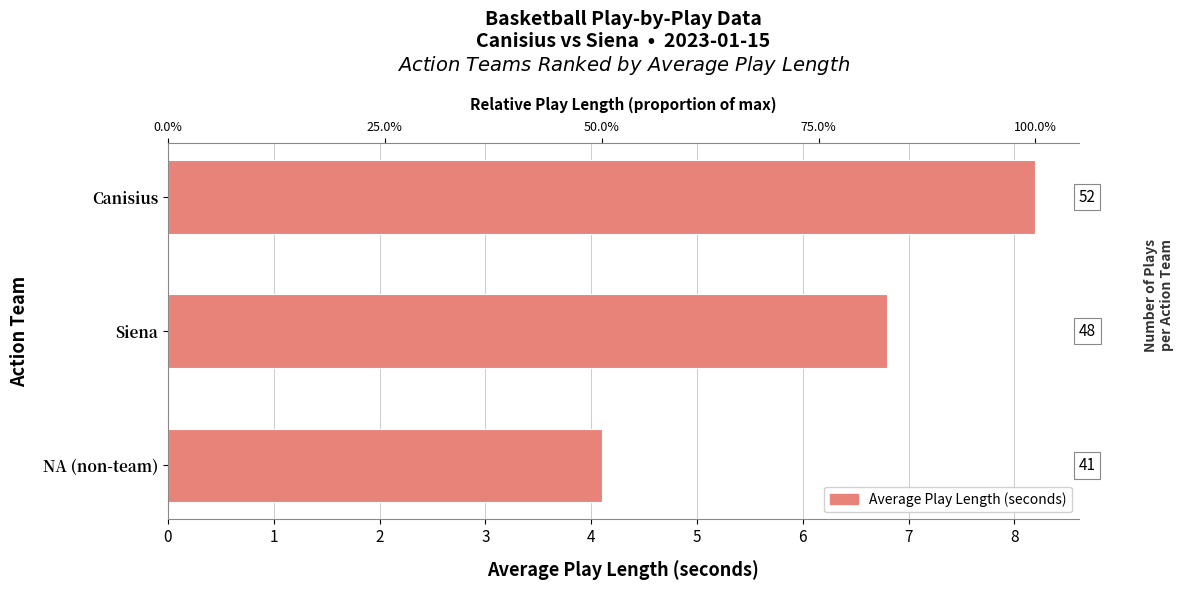

Approximately how many times larger is the value at Canisius compared to NA (non-team)?

2.0